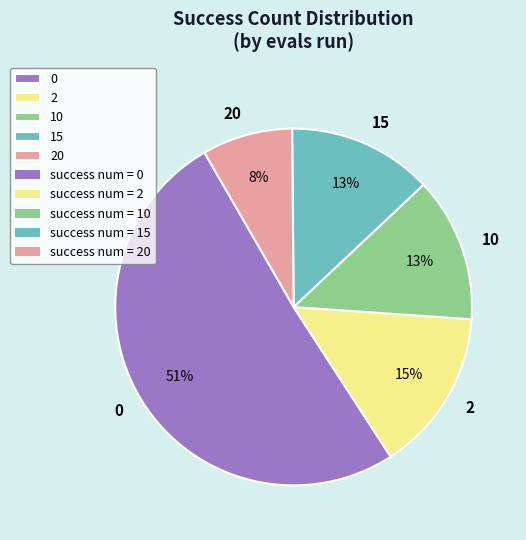

To the nearest percent, what portion does 20 represent?

8%